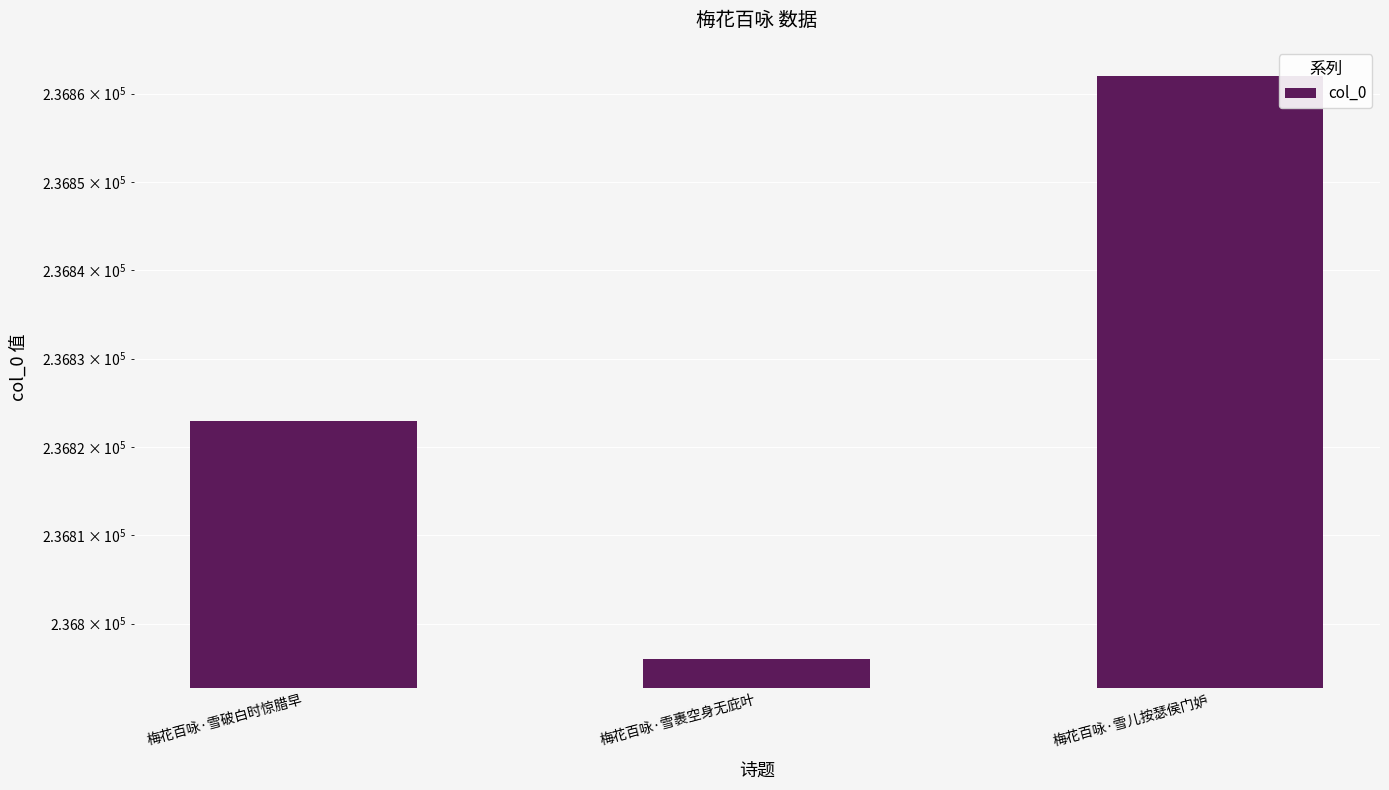

What is the change in value from 梅花百咏·雪破白时惊腊早 to 梅花百咏·雪儿按瑟侯门妒?

+39